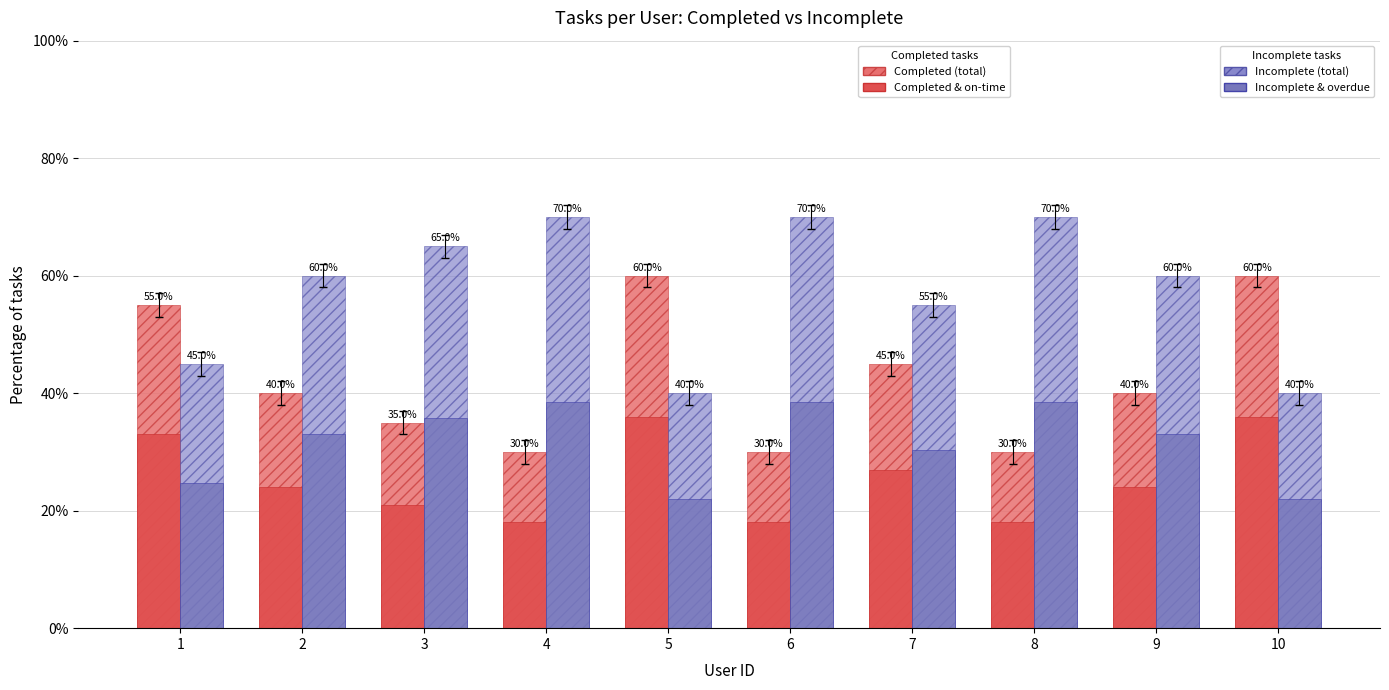

How many bars are there in each group?

4